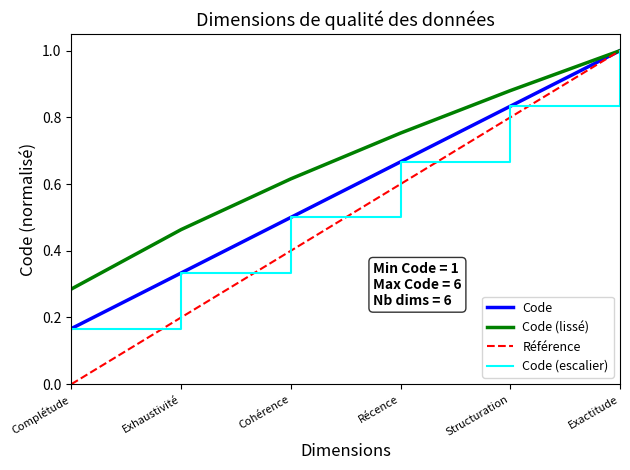

What is the ratio of the value at Structuration to the value at Exactitude?

0.8